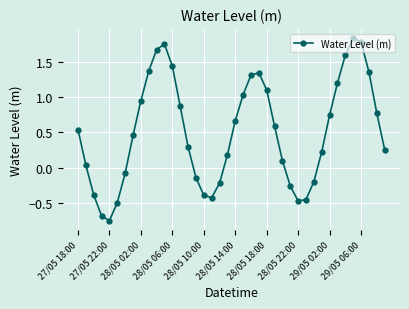

How many interior local peaks (higher than both neighbors) does the data have?

3